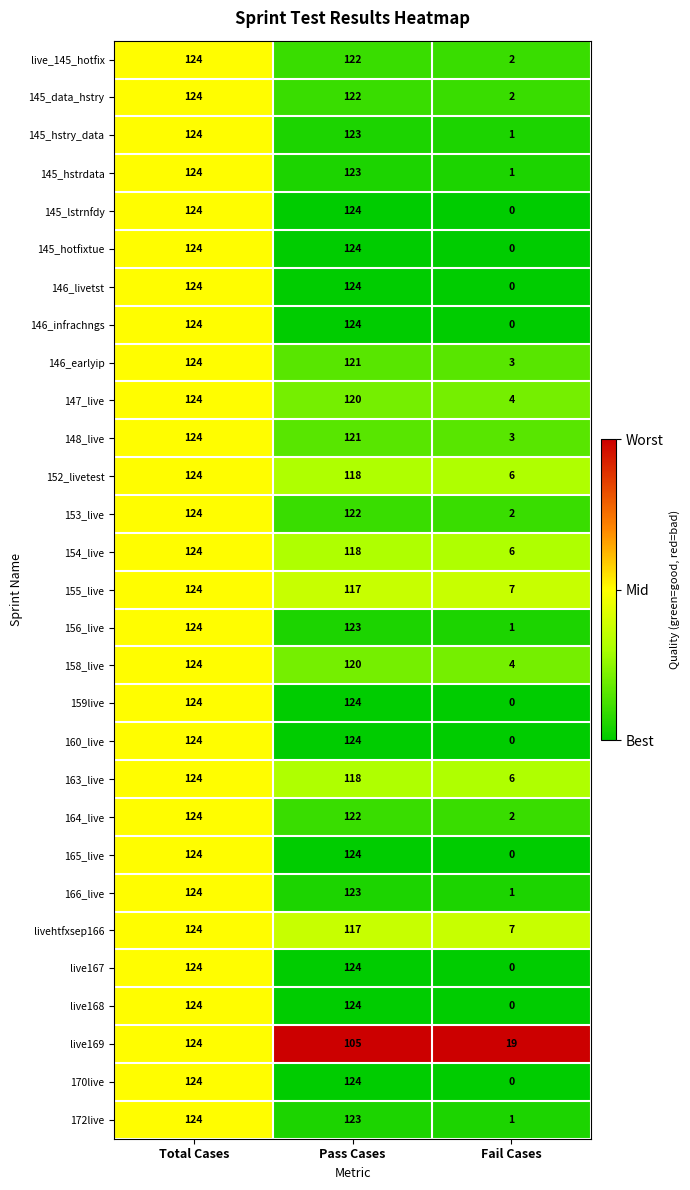

List the labels in order of 154_live value, smallest first.

Fail Cases, Pass Cases, Total Cases